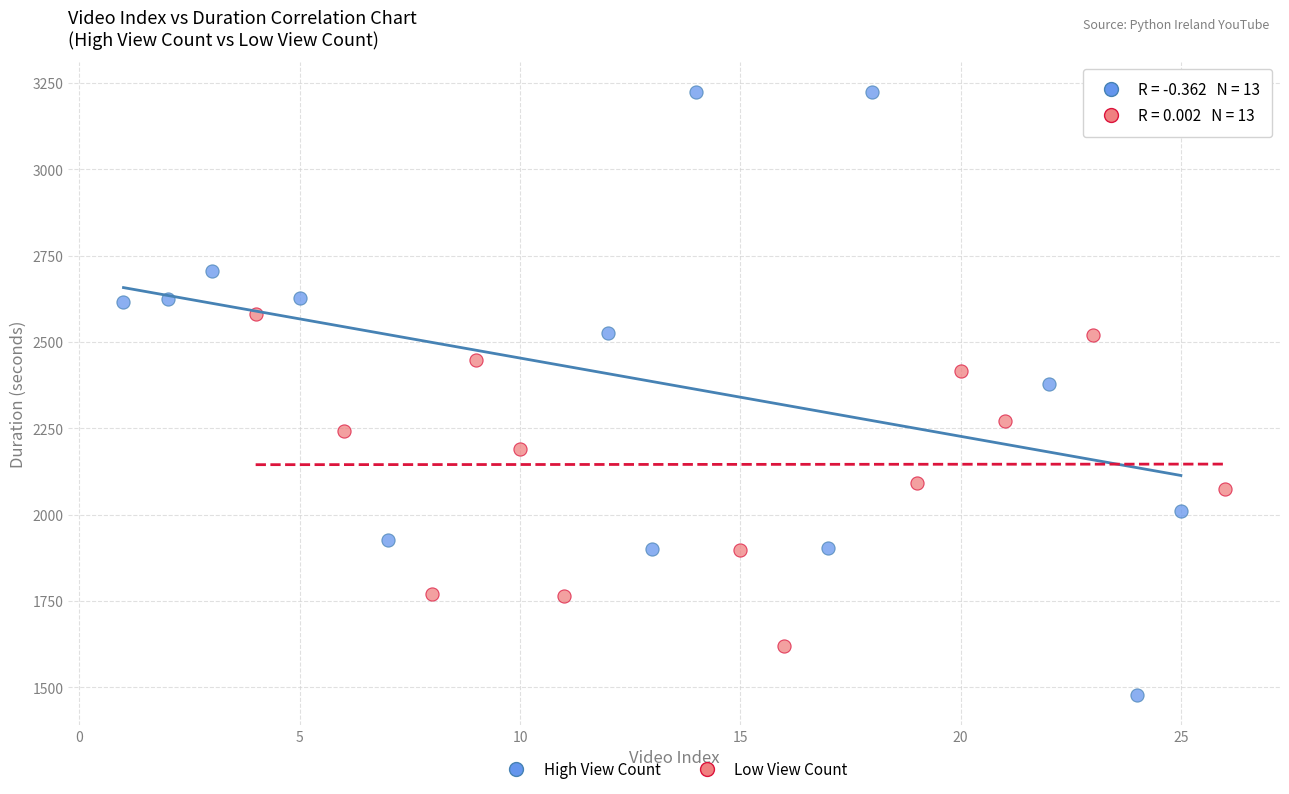

Which series reaches the maximum Y coordinate?

High View Count